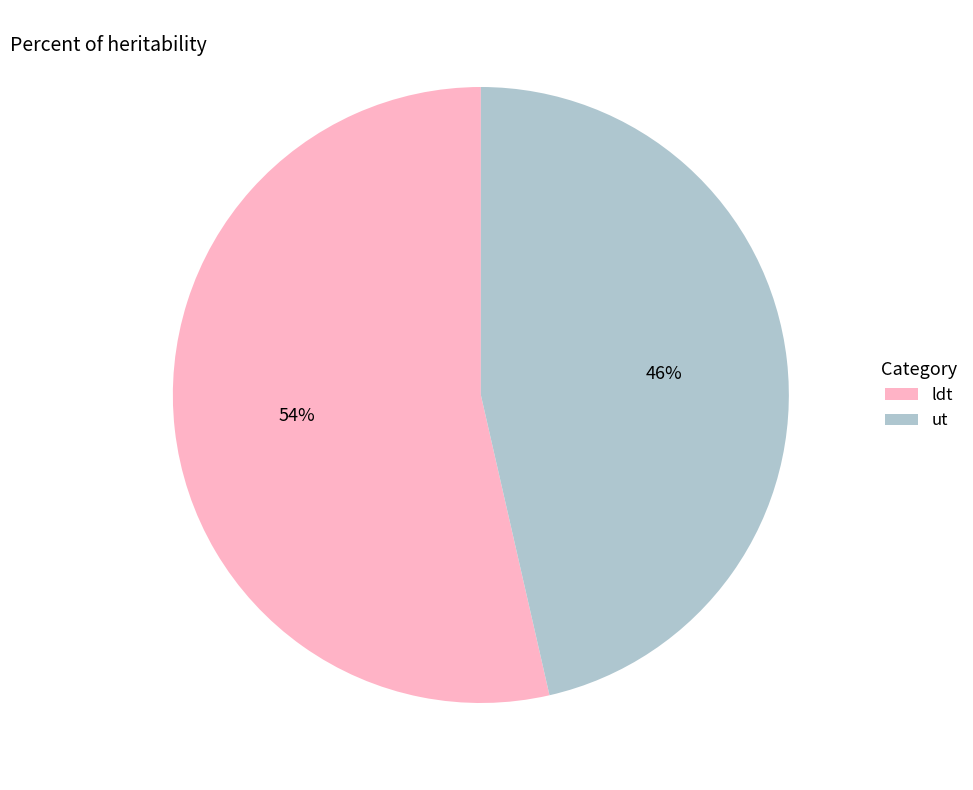

To the nearest percent, what is the average slice percentage?

50%